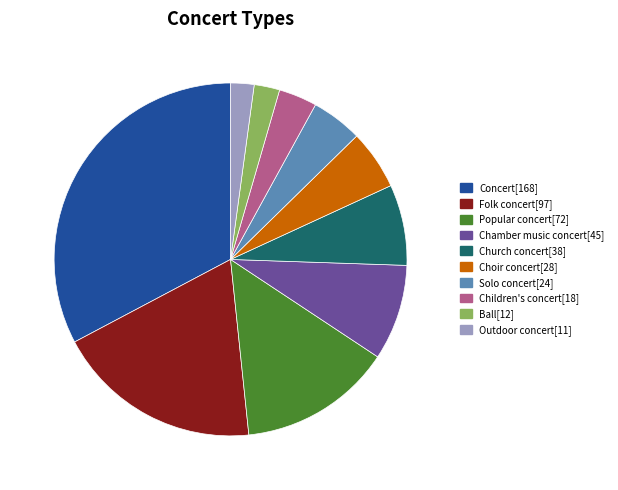

Approximately how many times larger is the value at Popular concert compared to Children's concert?

4.0